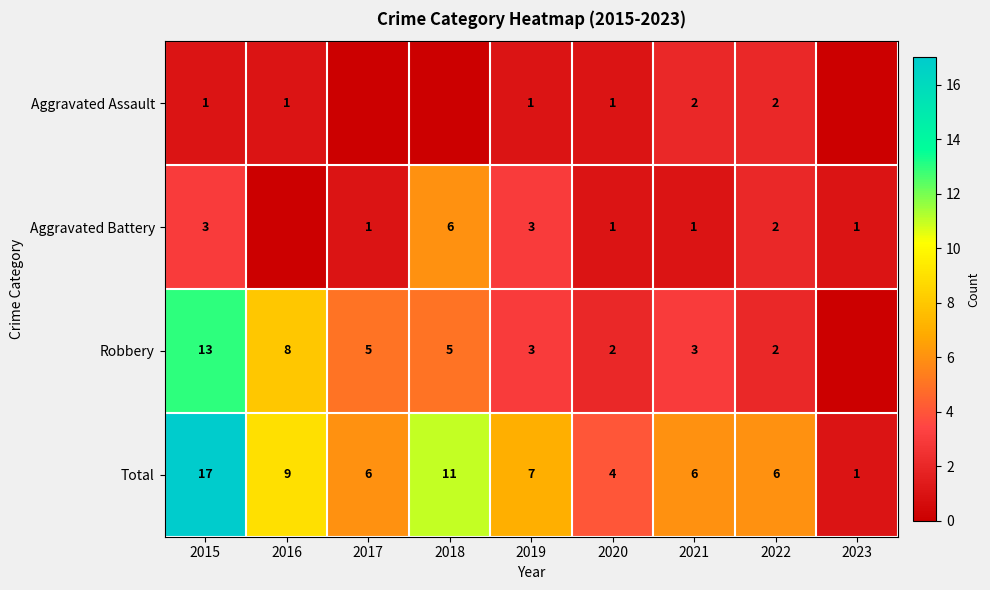

Is it true that Aggravated Battery equals 3 at 2022?

False